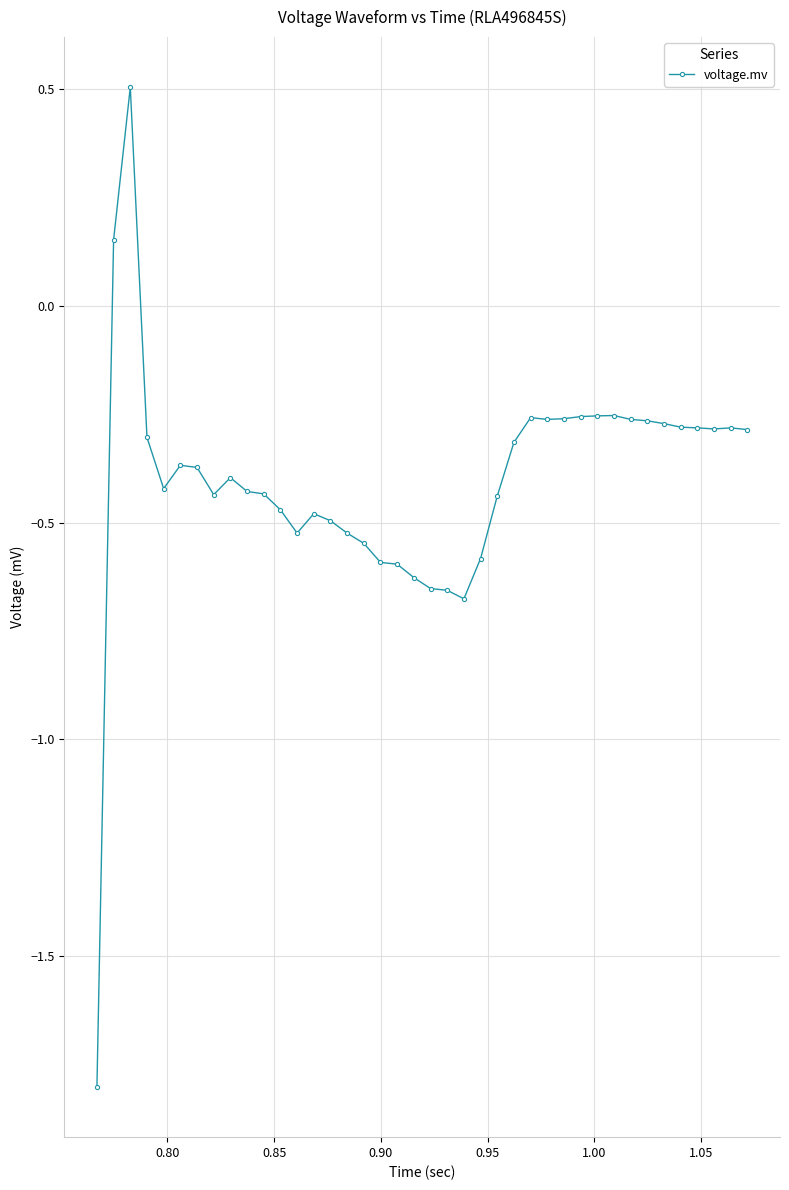

What is the difference between the second highest and minimum values?

2.0